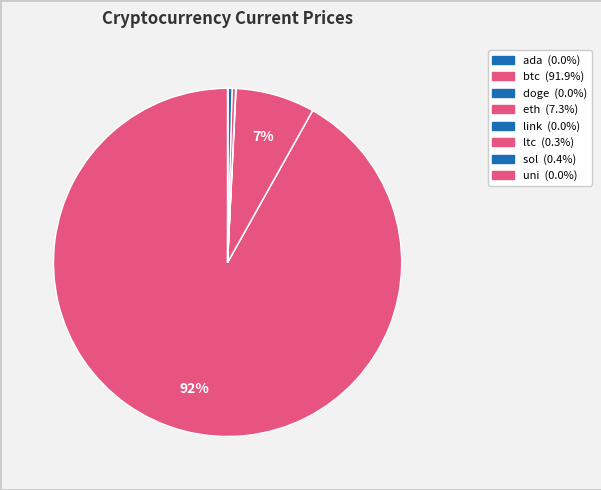

To the nearest percent, what is the average slice percentage?

12%